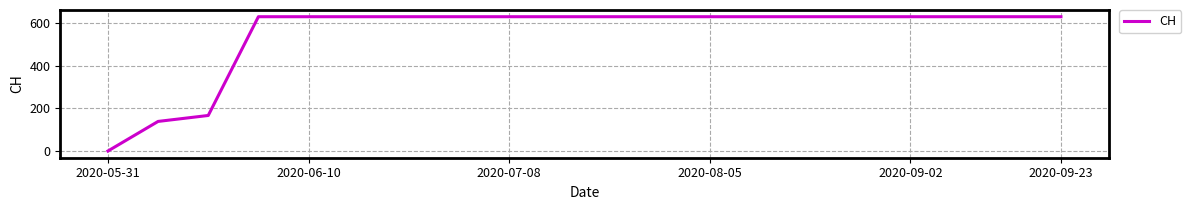

What is the maximum value shown in the chart?

631